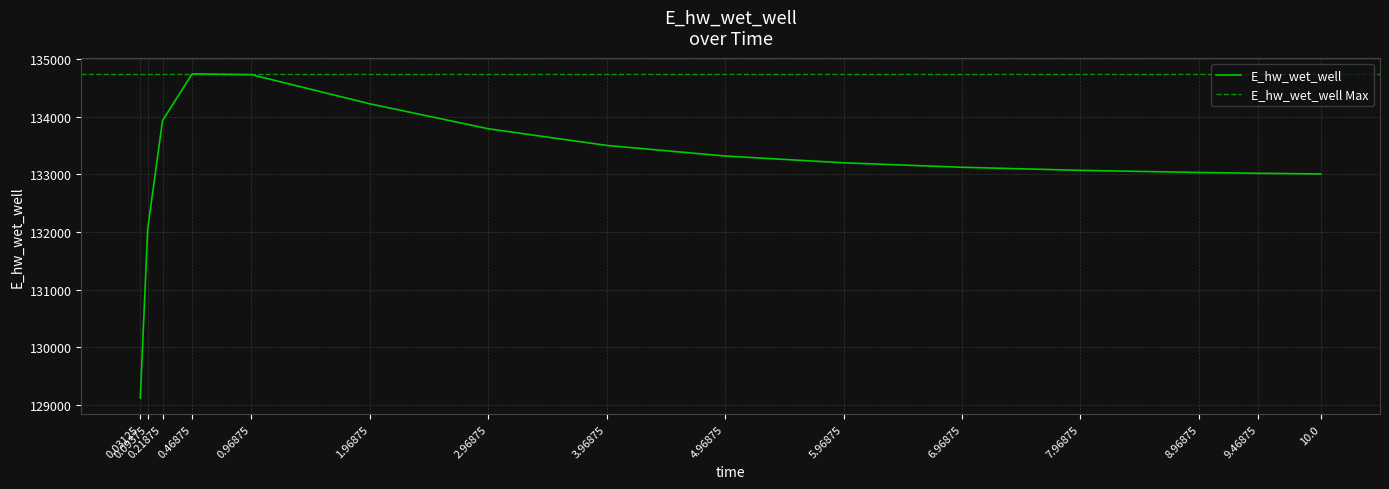

How many values exceed 133203?

8